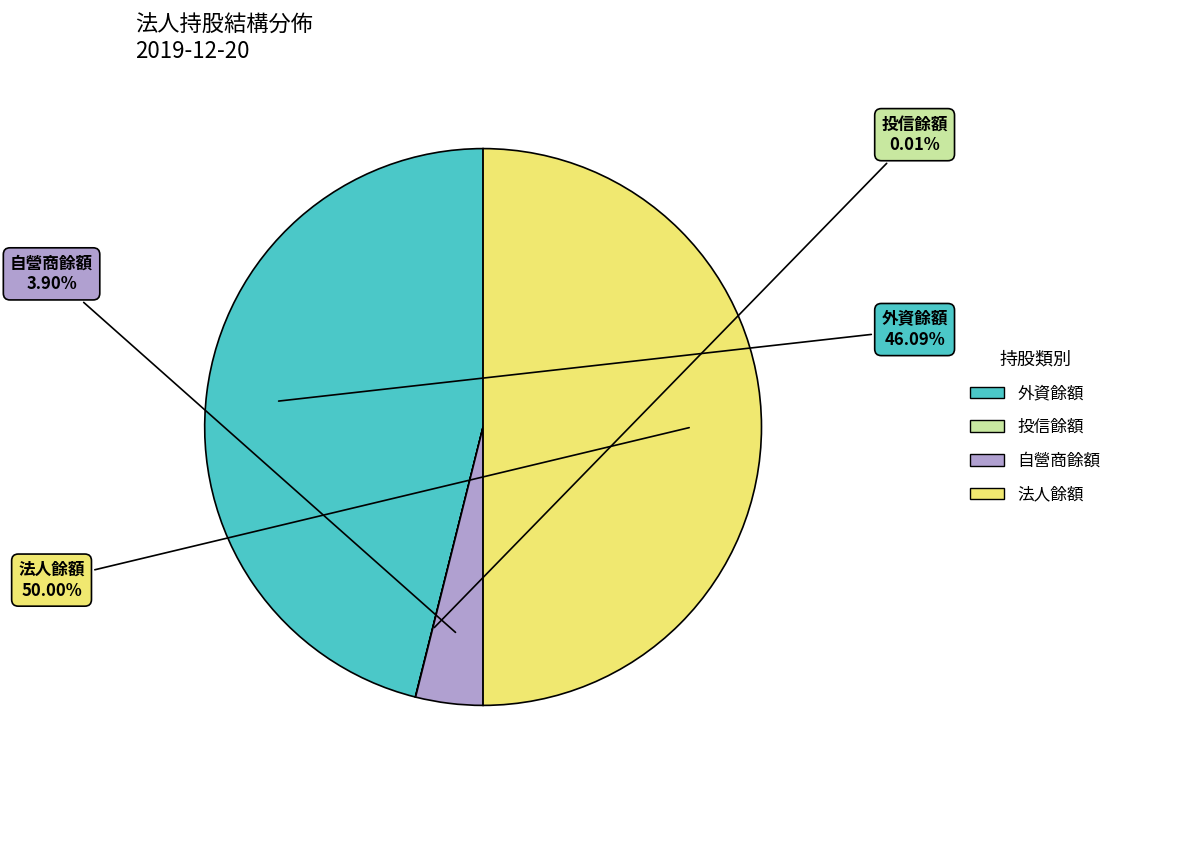

What percentage is NOT represented by 自營商餘額?

96.1%